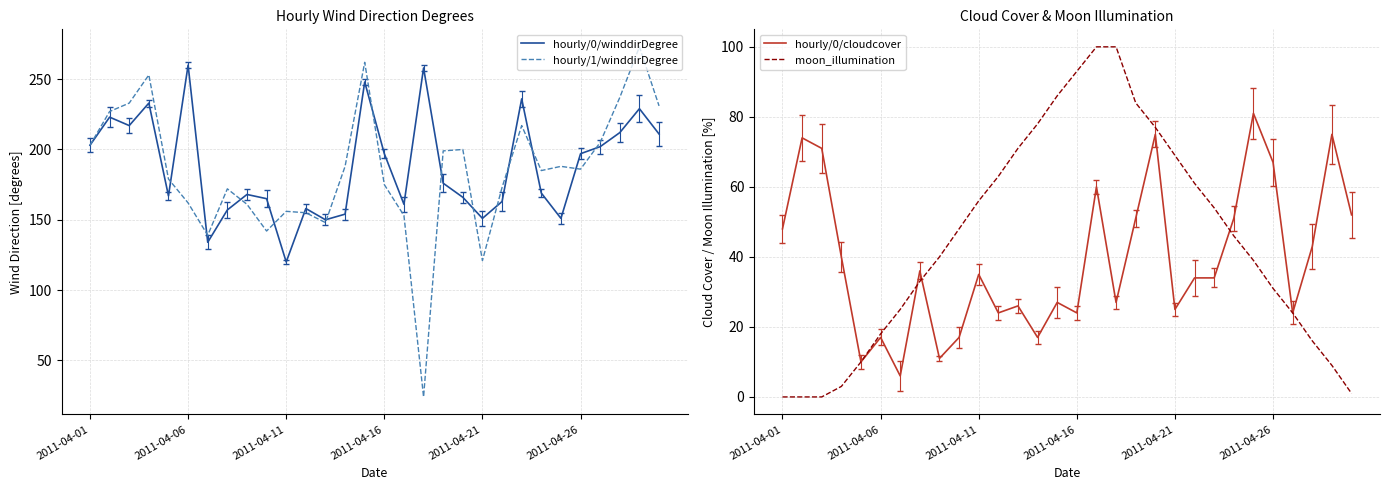

What is the difference between the highest and lowest values at 22?

202